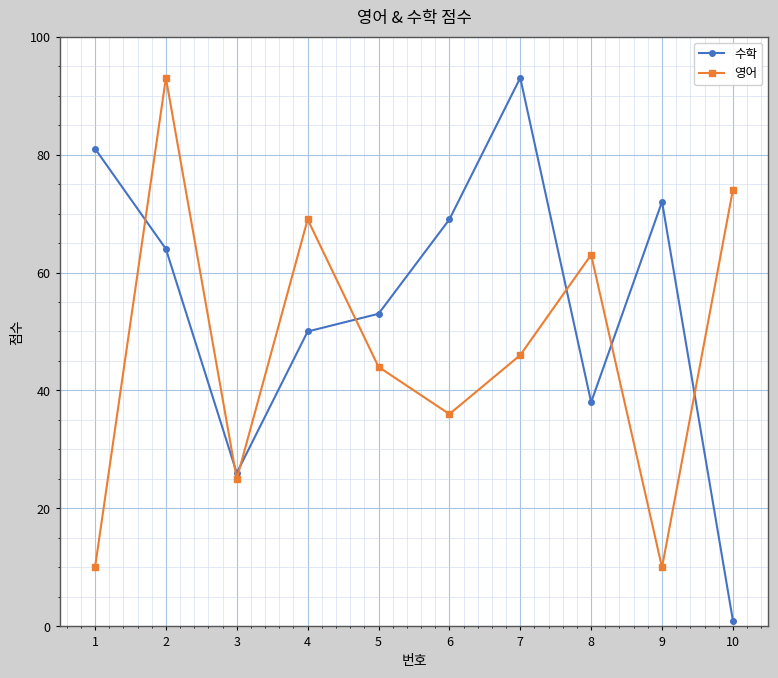

True or false: 수학 has more than 0 interior local peaks.

True